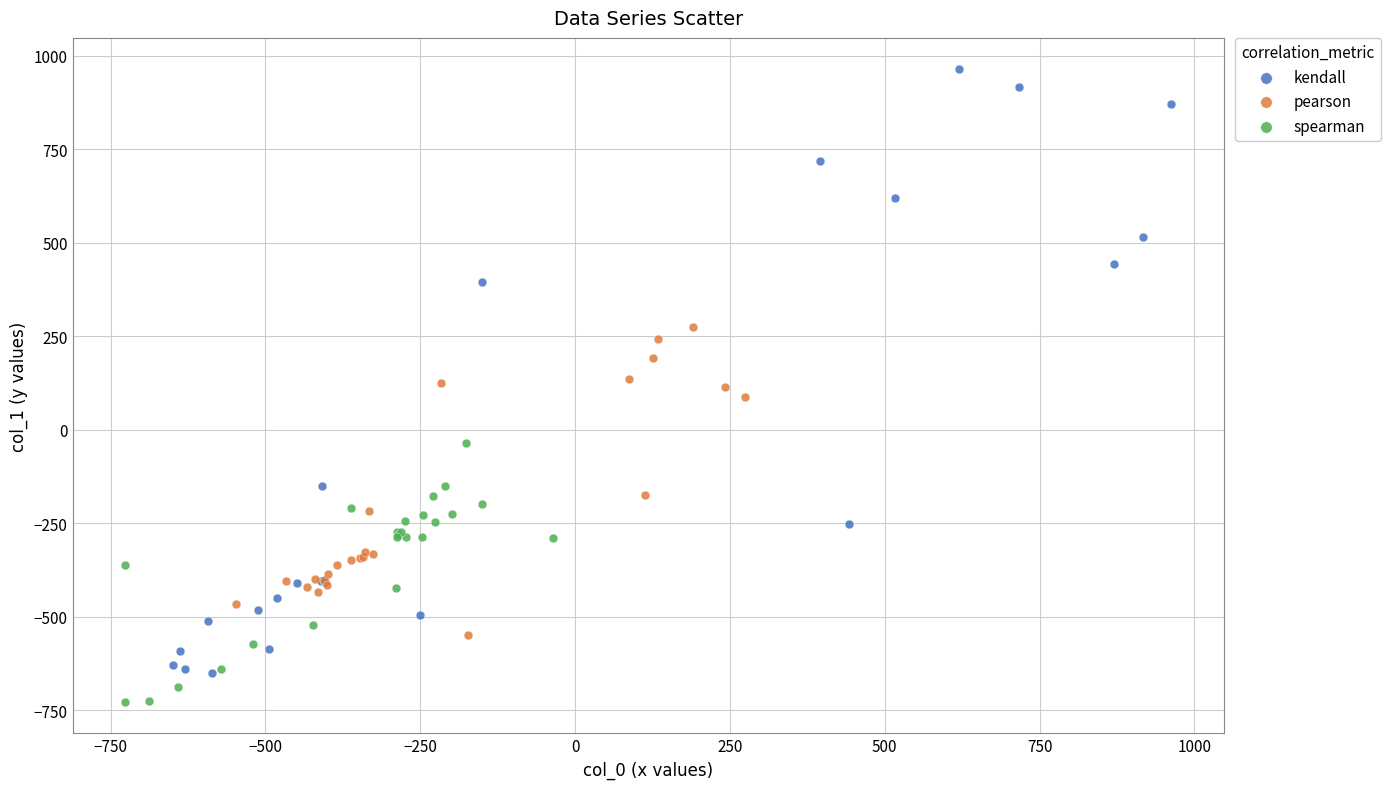

Which series has the widest spread of Y values?

kendall